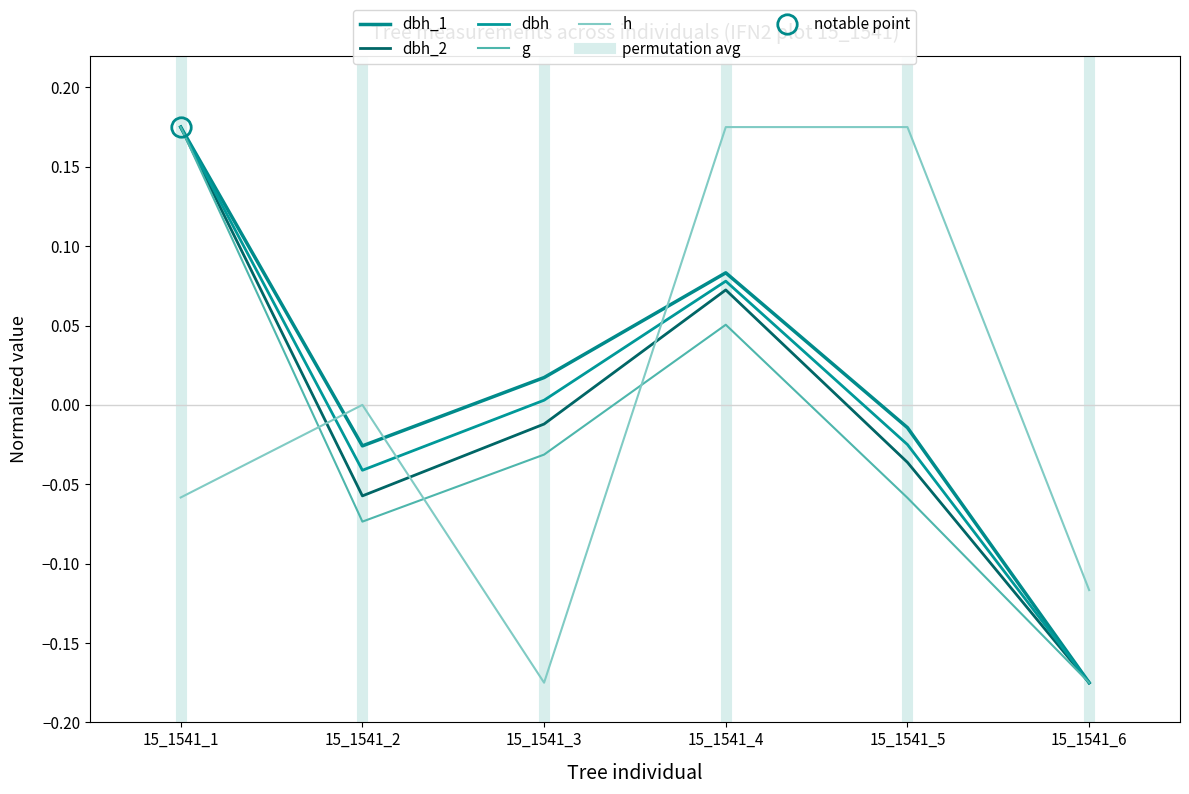

Which series has the largest total across all categories?

dbh_1